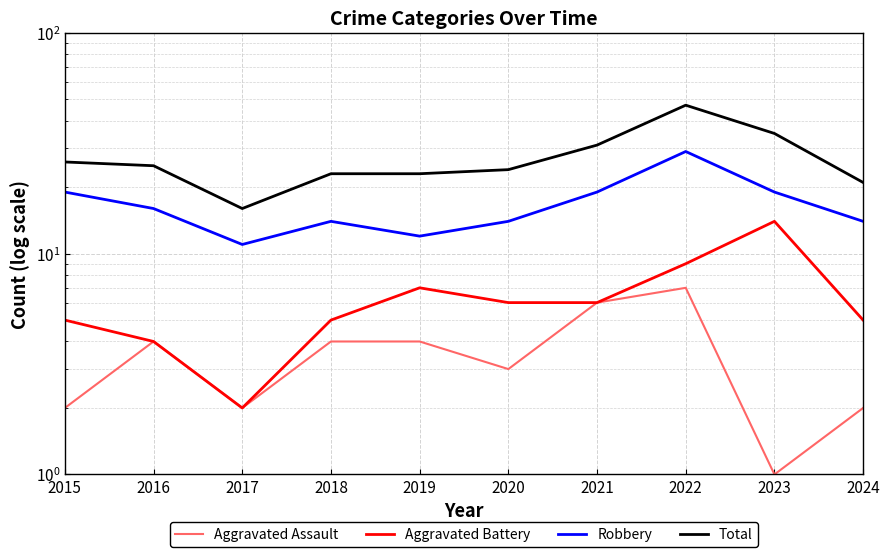

What is the sum of all Aggravated Battery values?

63